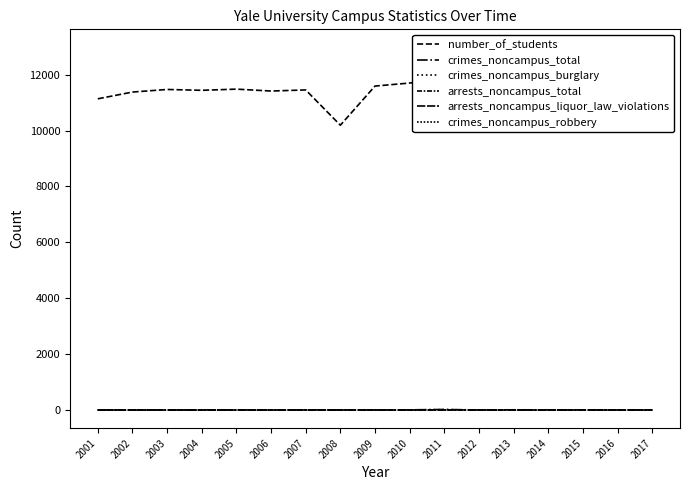

What is the value of the arrests_noncampus_total point at the 15th from the left?

6